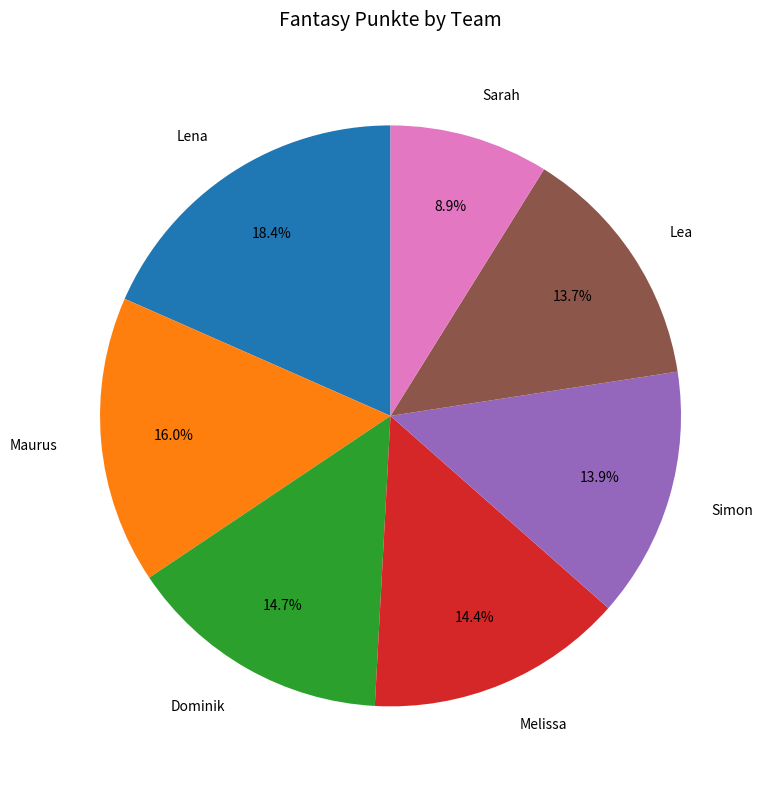

Which slice is the largest?

Lena